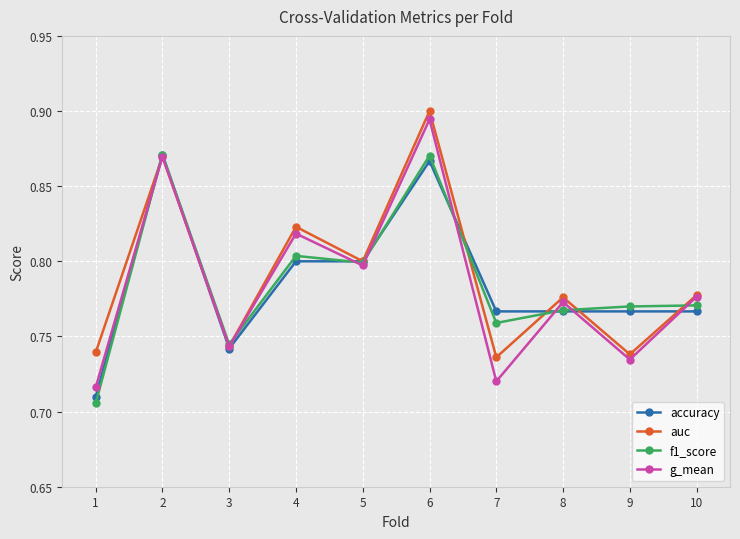

Between 5 and 10, which series saw the biggest shift?

accuracy